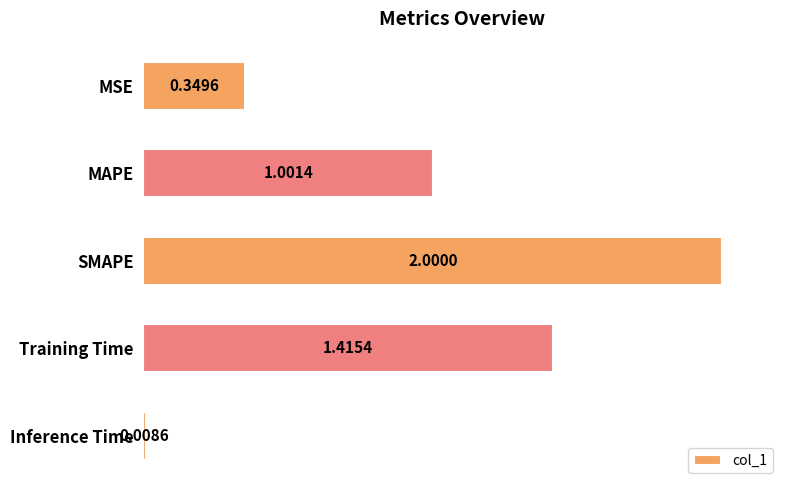

What is the label of the 5th bar from the bottom?

MSE